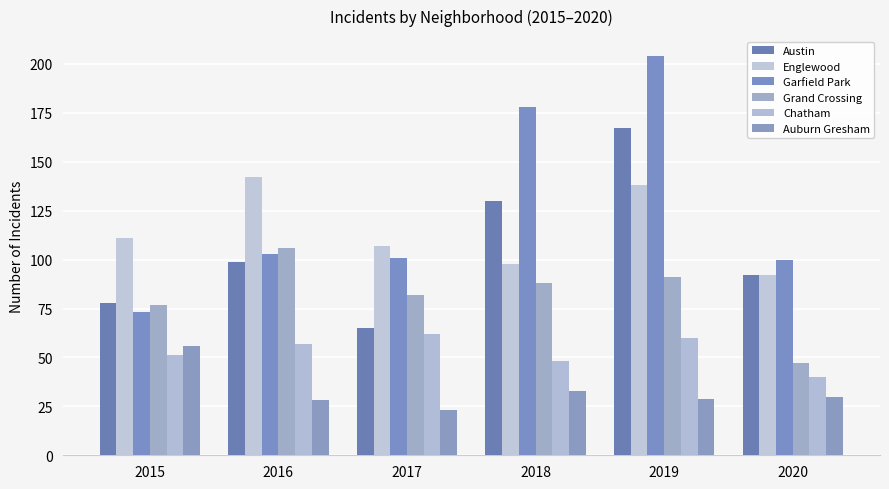

True or false: Englewood has a value of 98 at 2018.

True